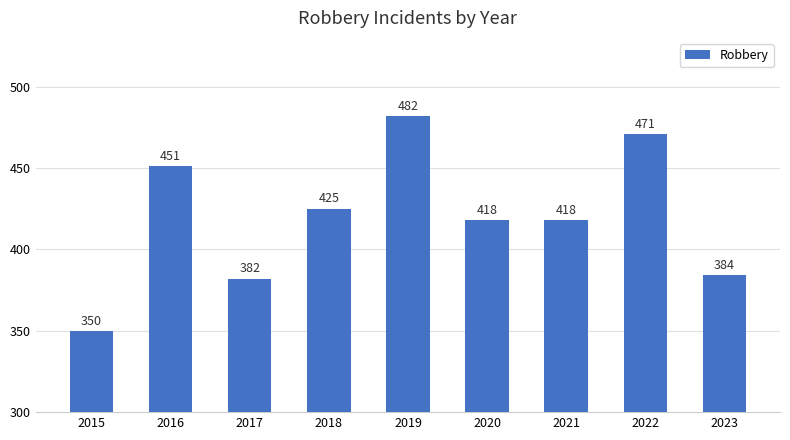

The chart shows a value of 418 at 2021. True or false?

True